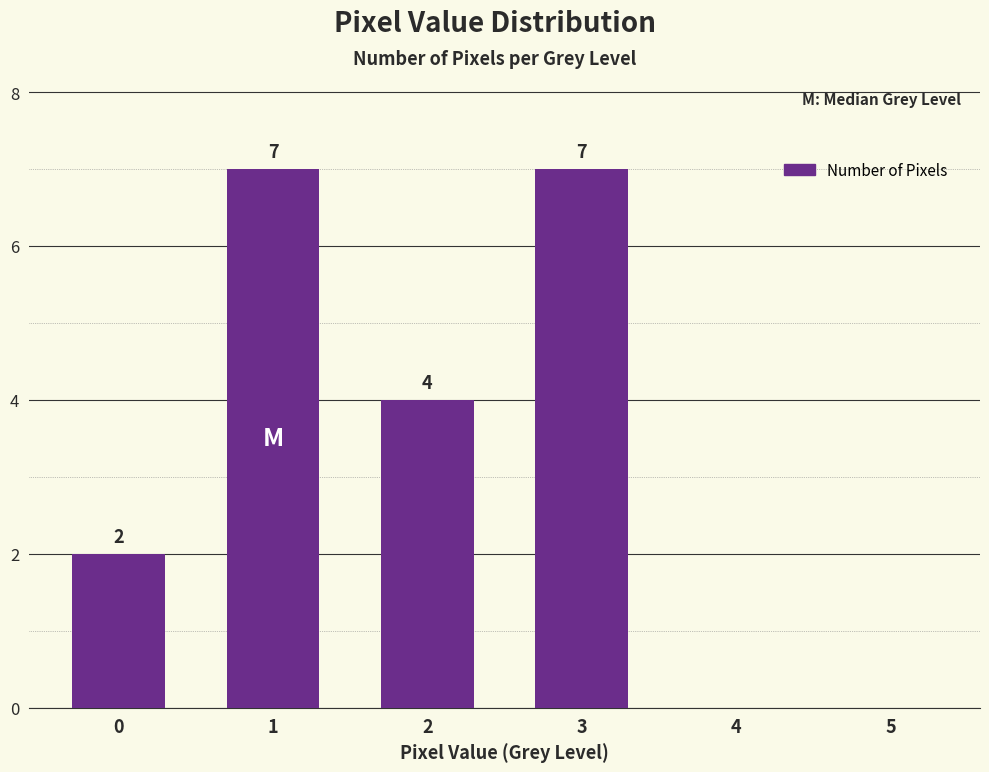

Read the value at 1.

7